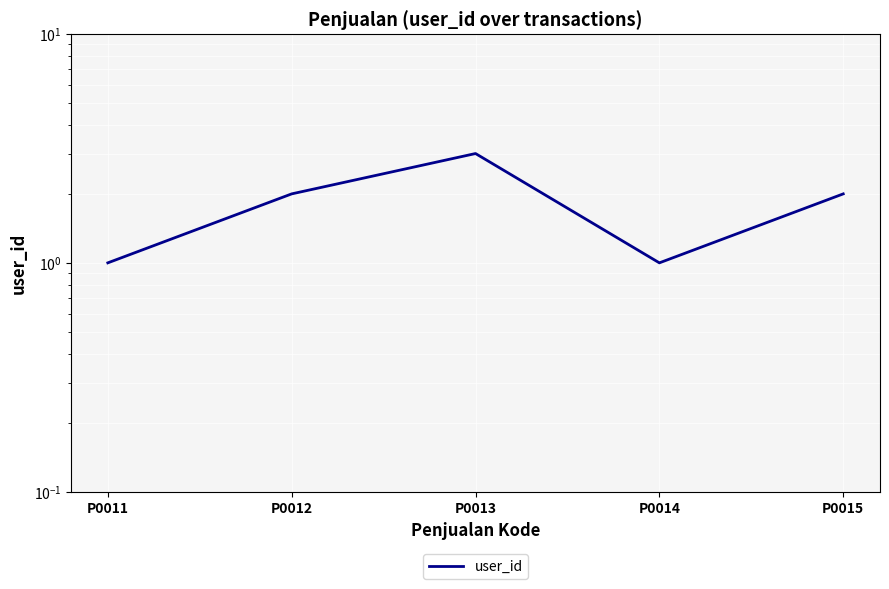

How many lines are shown in the chart?

1